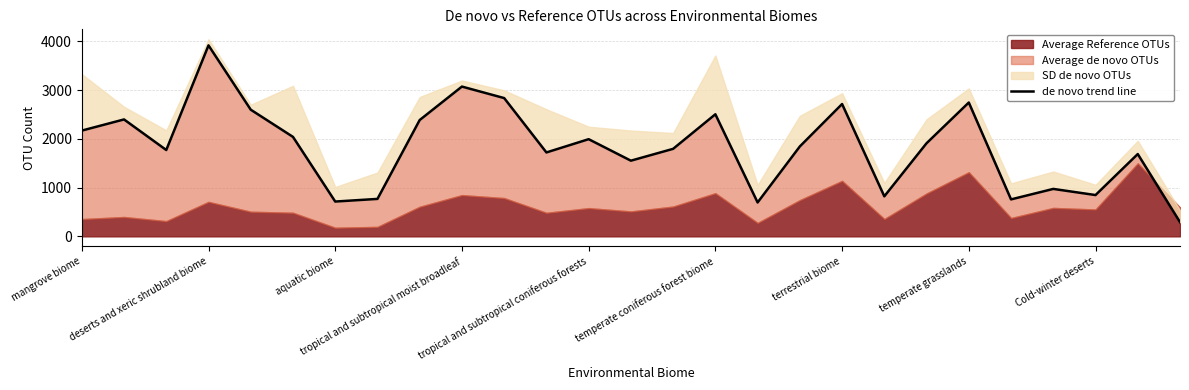

Is it true that the value at mangrove biome is 3325?

False